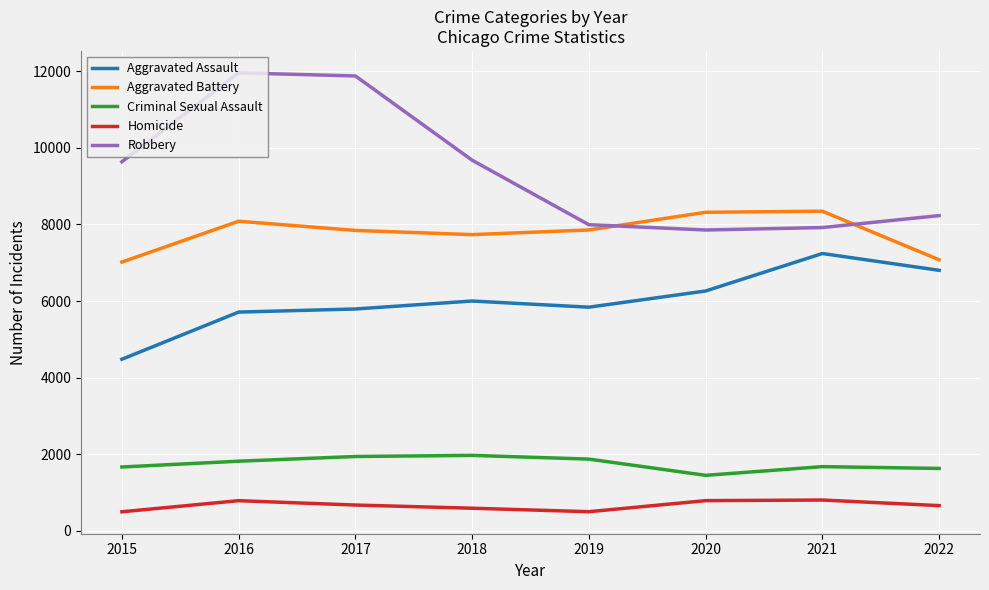

Which series has the largest range (max minus min)?

Robbery